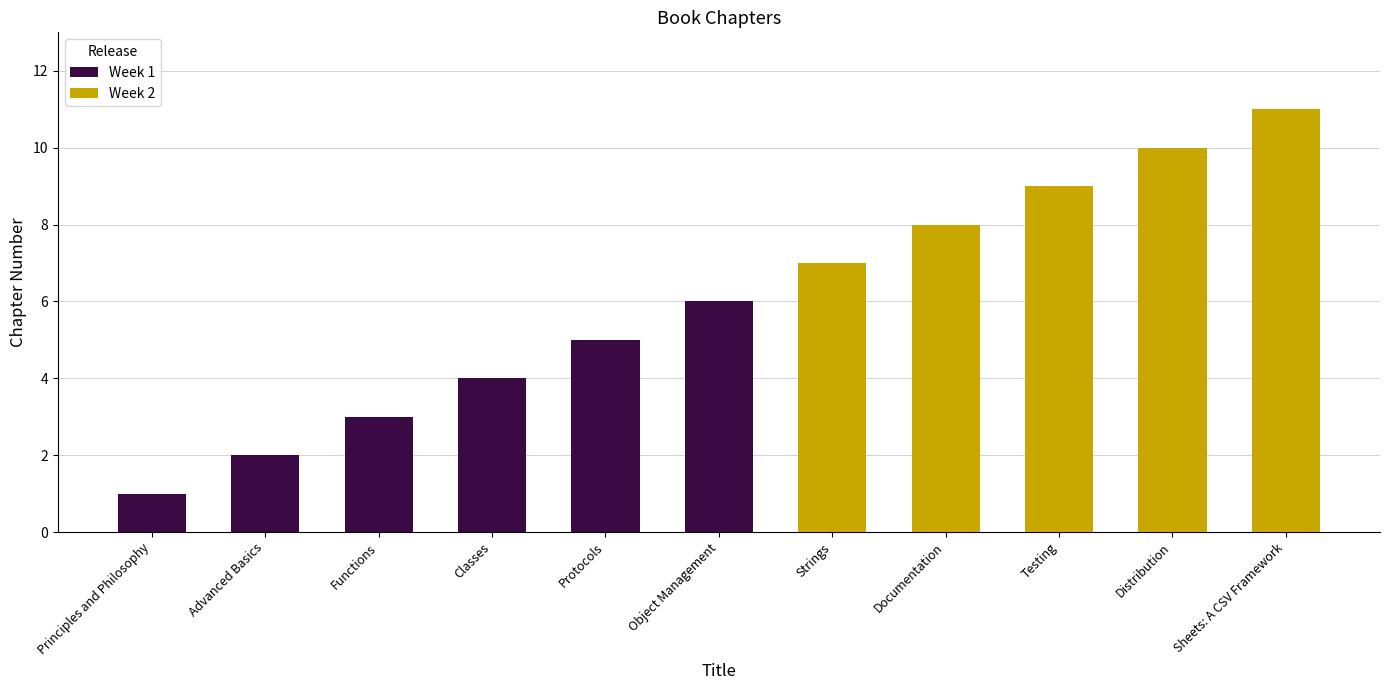

What is the total value across all series at Object Management?

6